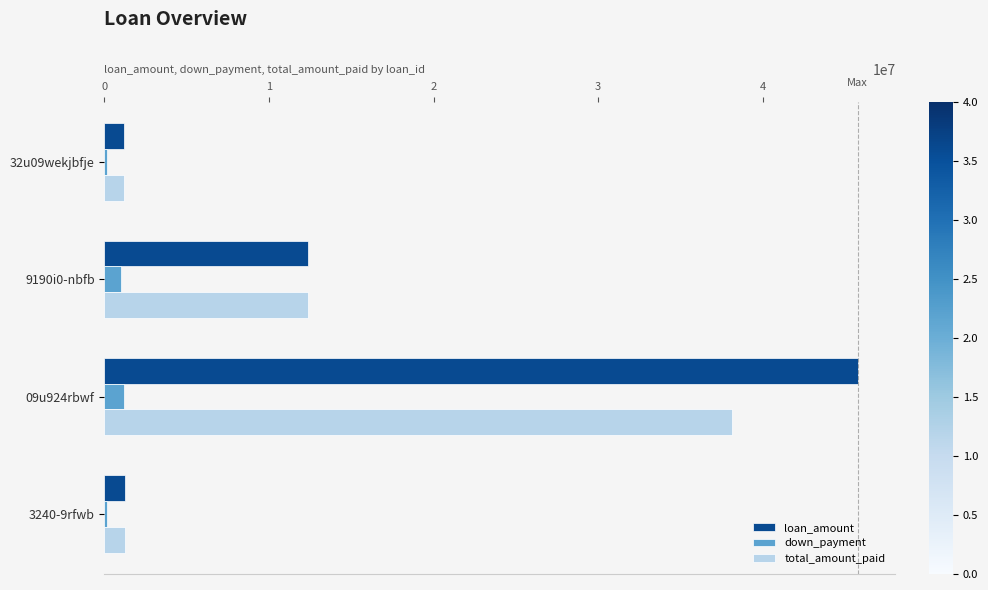

Where is total_amount_paid nearest to the value 19681799?

9190i0-nbfb